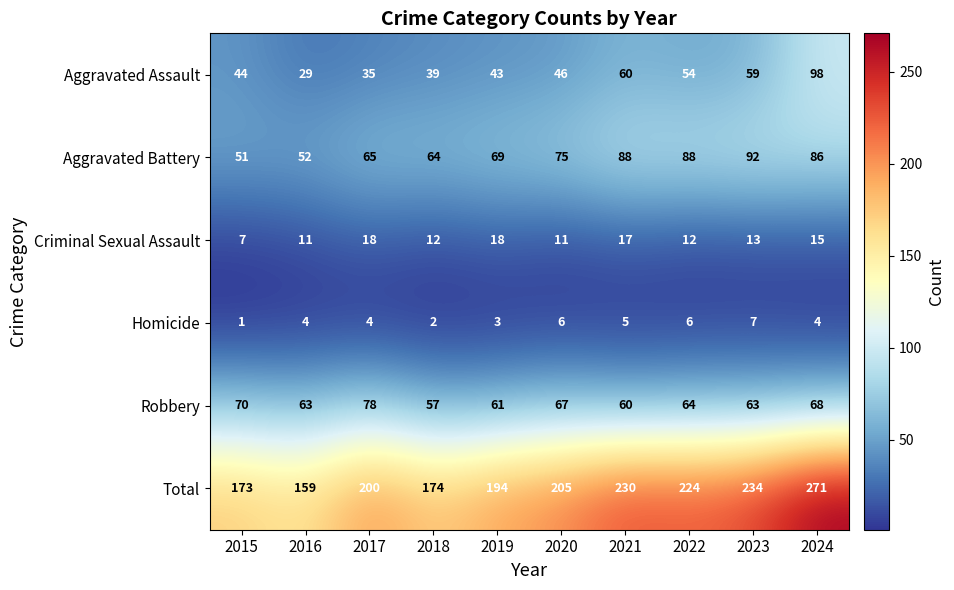

What is the difference between the maximum and minimum values in the Aggravated Battery series?

41